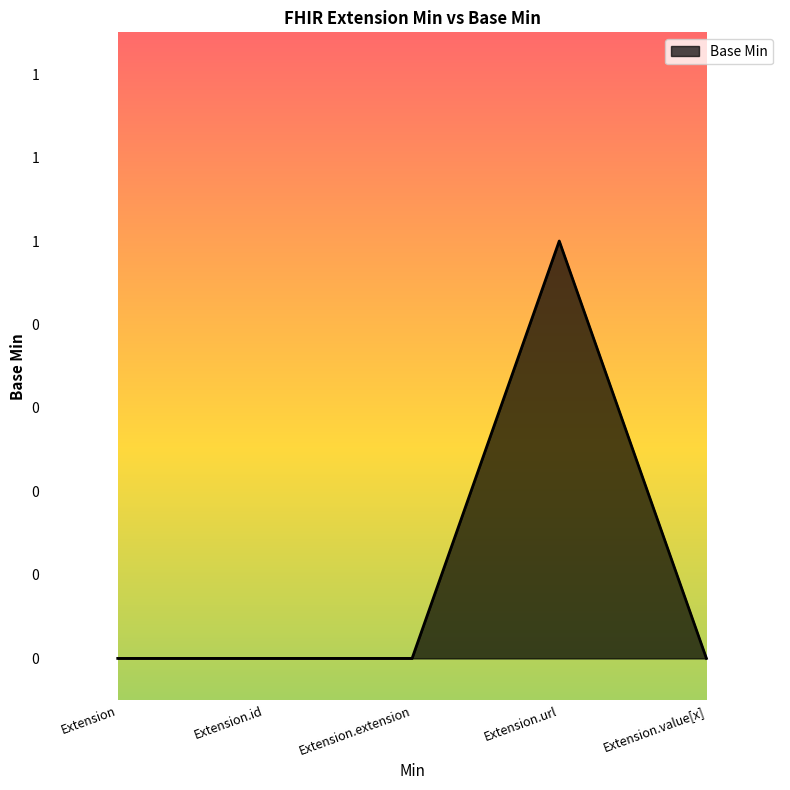

What is the difference between the maximum and minimum values?

1